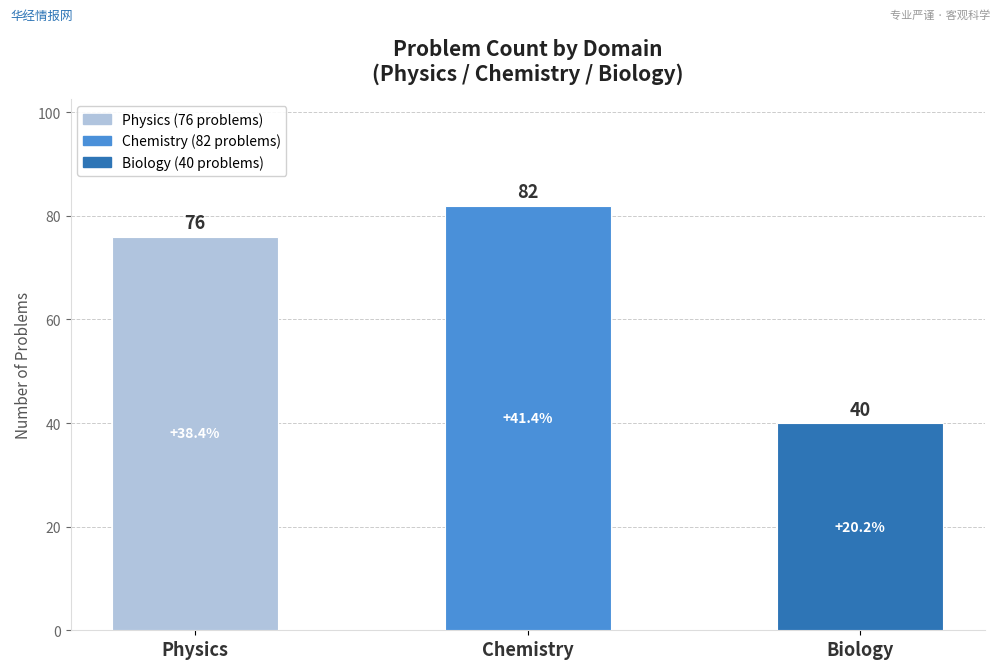

List the labels in order of value, smallest first.

Biology, Physics, Chemistry